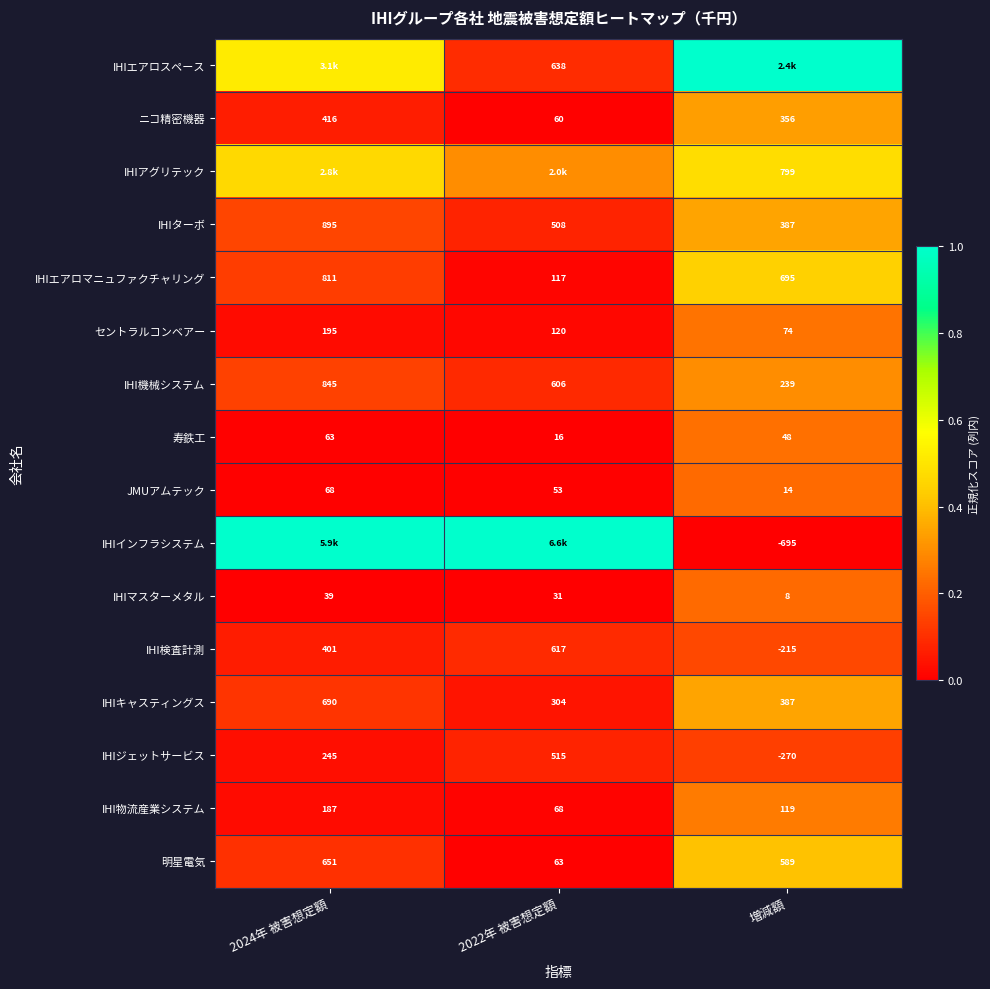

Is the value of 寿鉄工 at 2022年 被害想定額 greater than the value of JMUアムテック at 増減額?

Yes